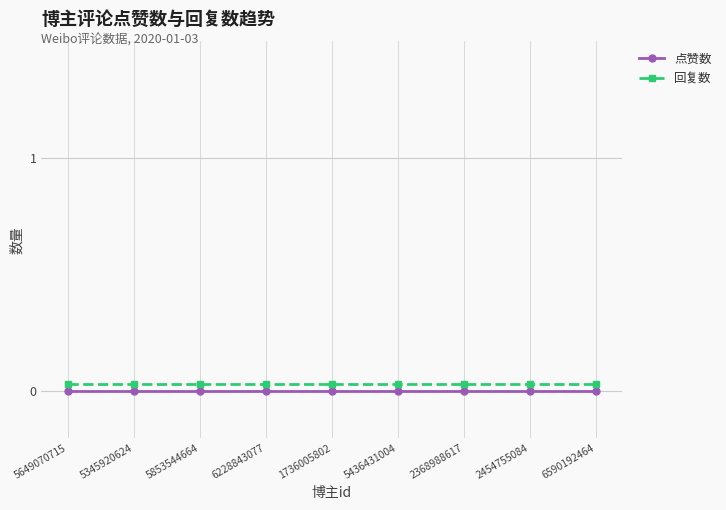

Does the chart display data point markers on the line(s)?

Yes